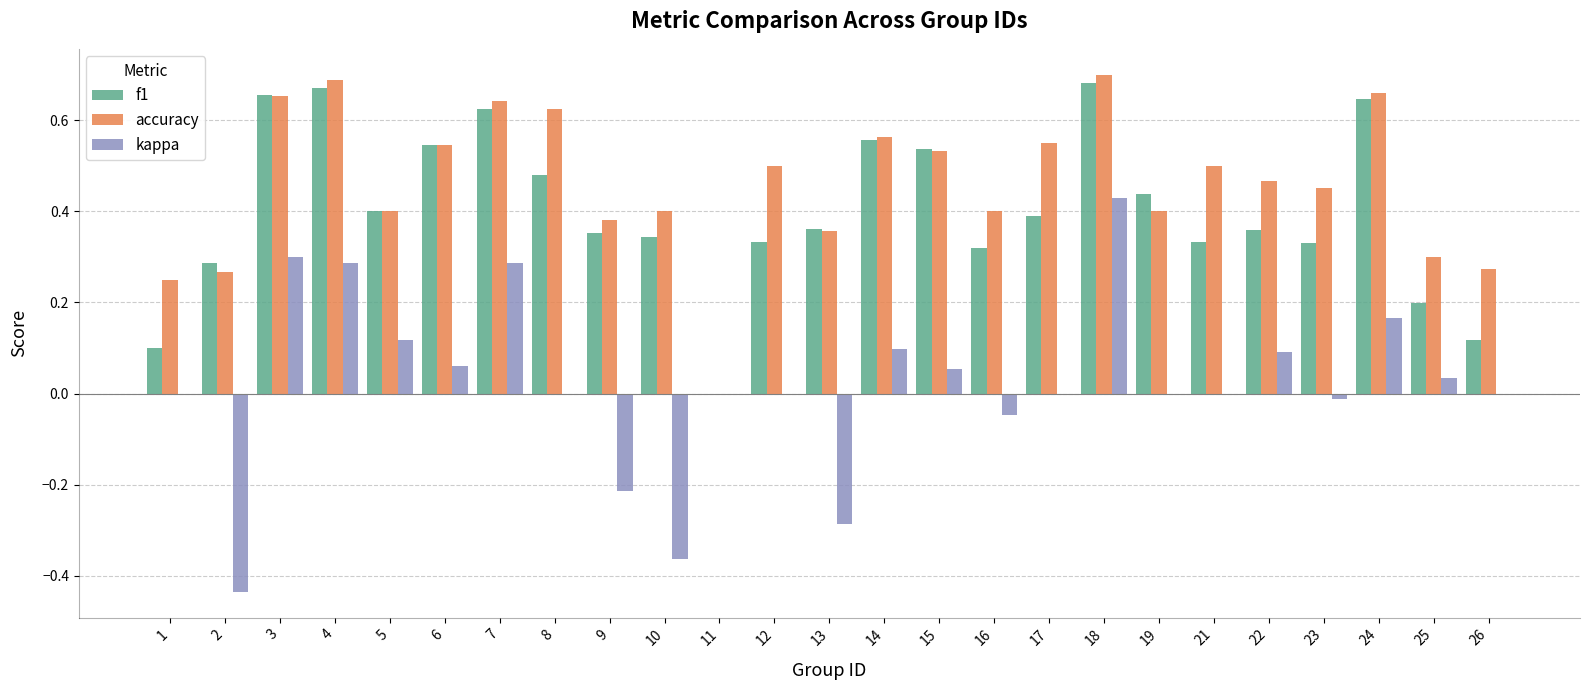

What is the sum of the accuracy values at 15 and 25?

0.8